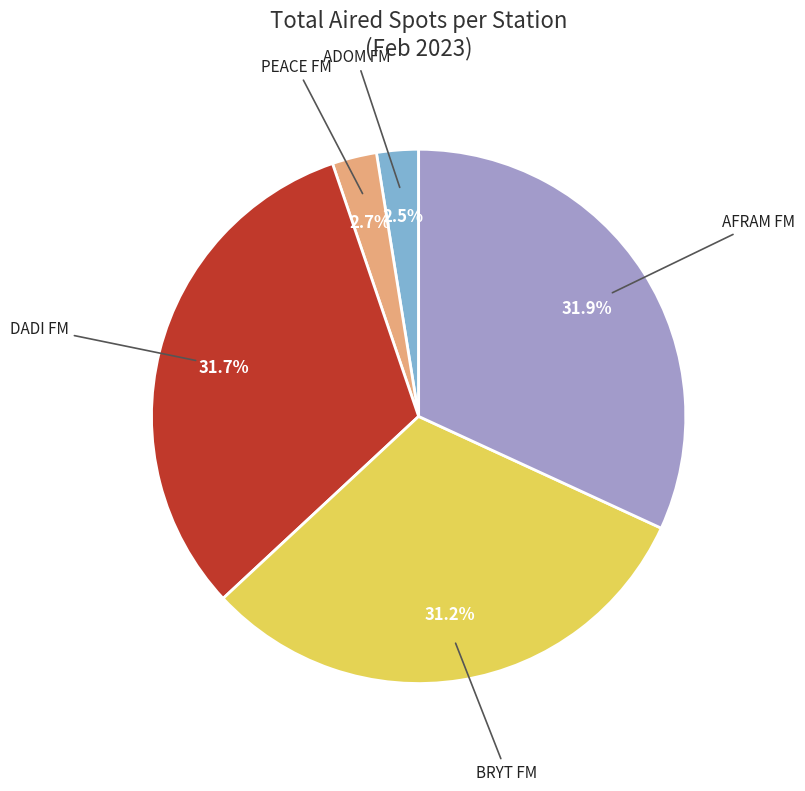

What is the total percentage of ADOM FM and BRYT FM?

33.7%